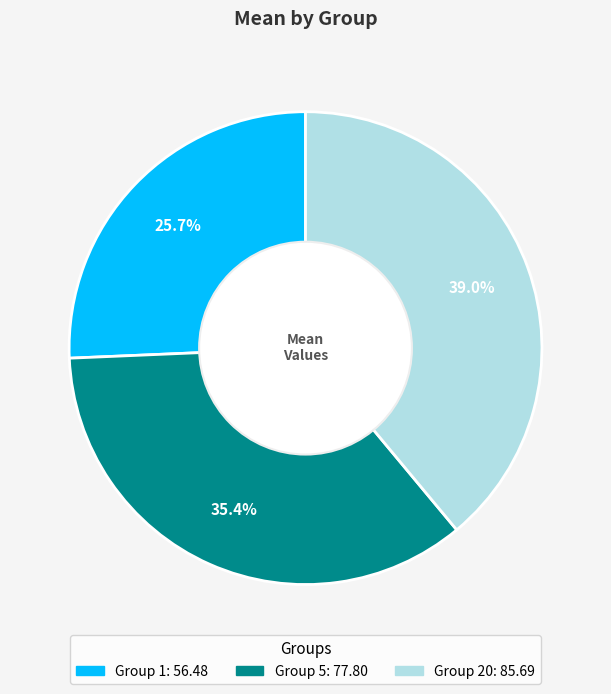

Is there any slice that represents more than half of the pie?

No